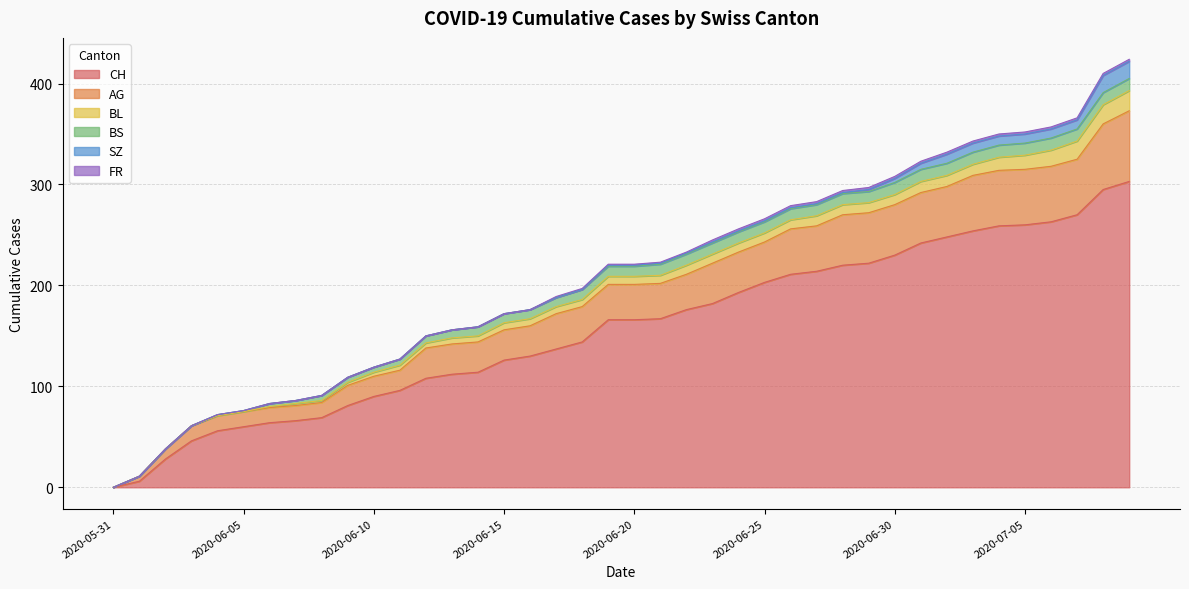

True or false: AG and CH cross at least once.

False